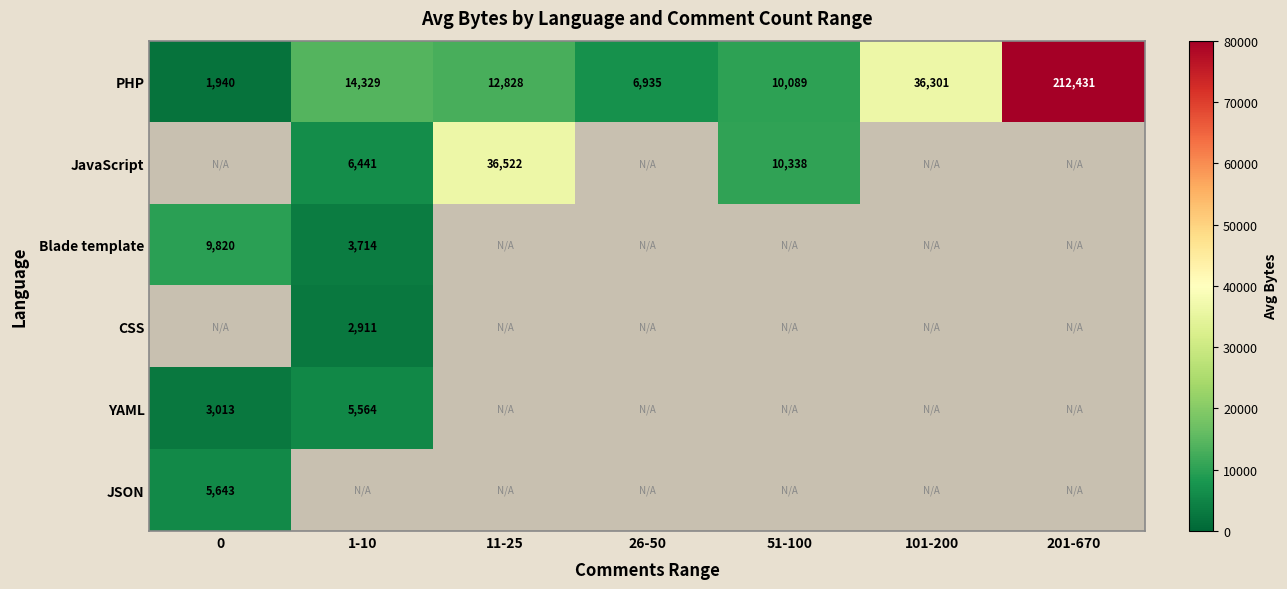

What is the difference between the highest and lowest values at 11-25?

23693.7